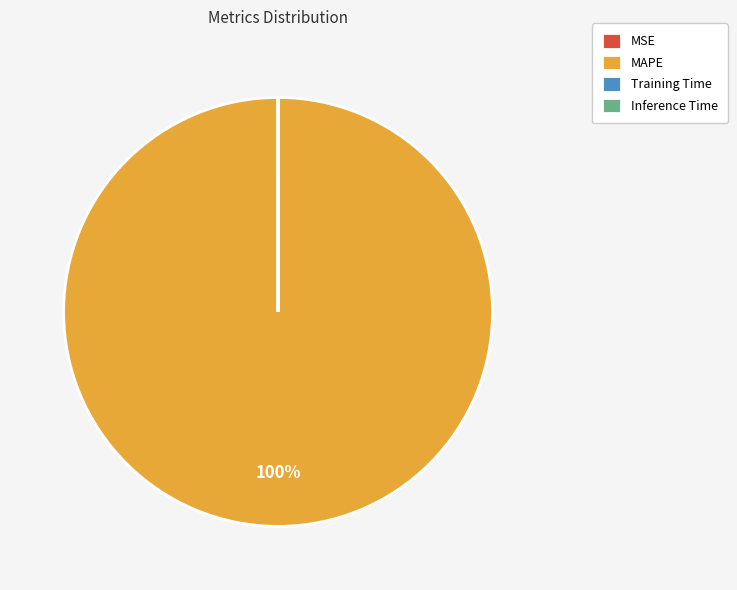

Which category has the biggest portion of the pie?

MAPE